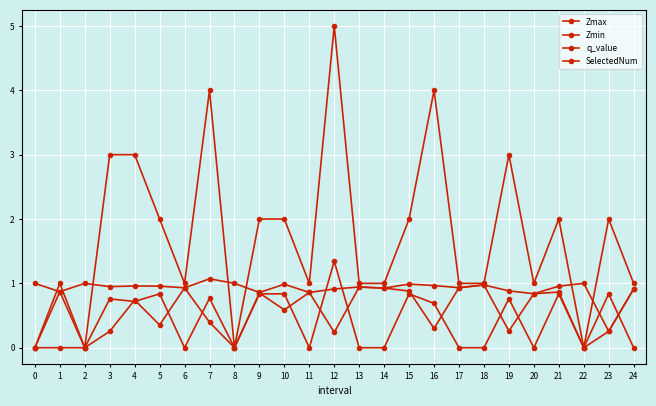

What is the value of the SelectedNum point at the 4th from the left?

3.0